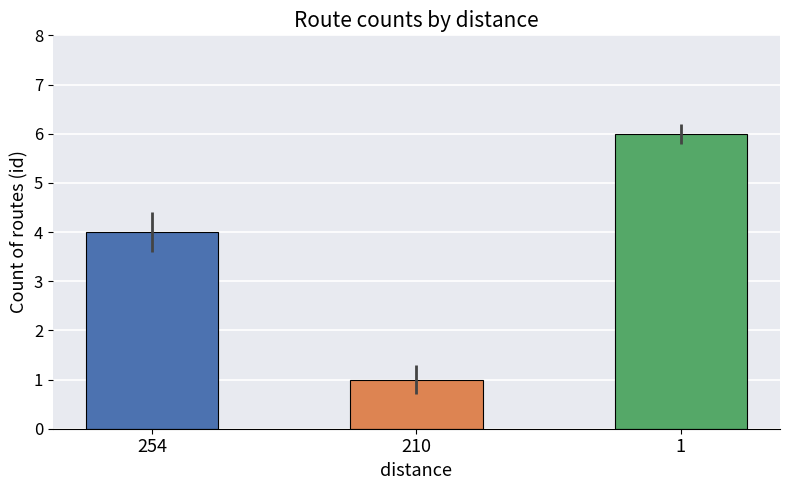

What is the difference between the maximum and minimum values?

5